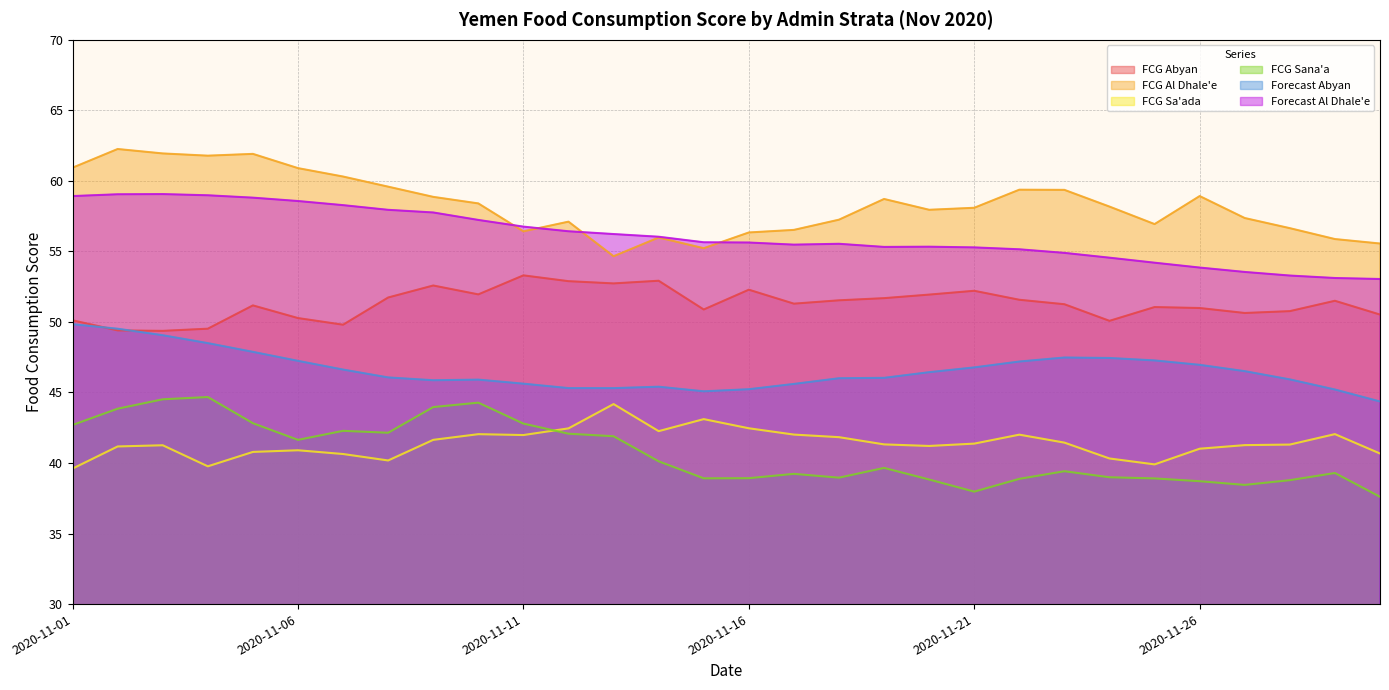

Rank the series by their maximum value, from lowest to highest.

FCG Sa'ada, FCG Sana'a, Forecast Abyan, FCG Abyan, Forecast Al Dhale'e, FCG Al Dhale'e